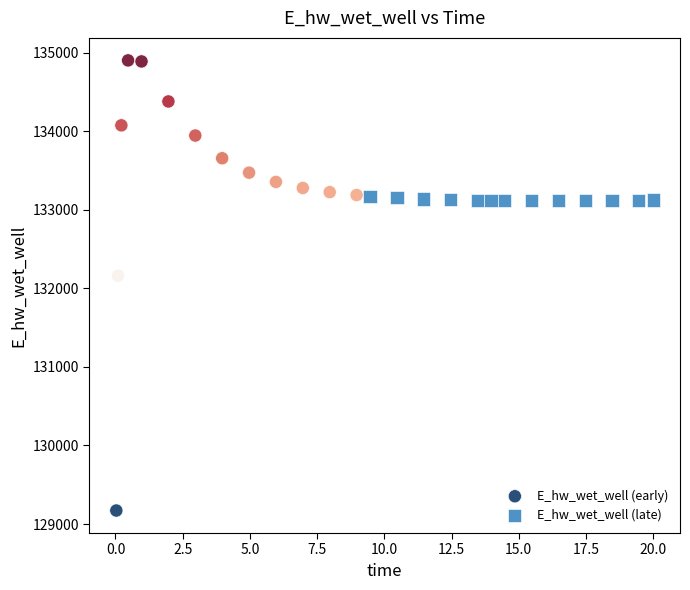

Which series contains the lowest Y value?

E_hw_wet_well (early)